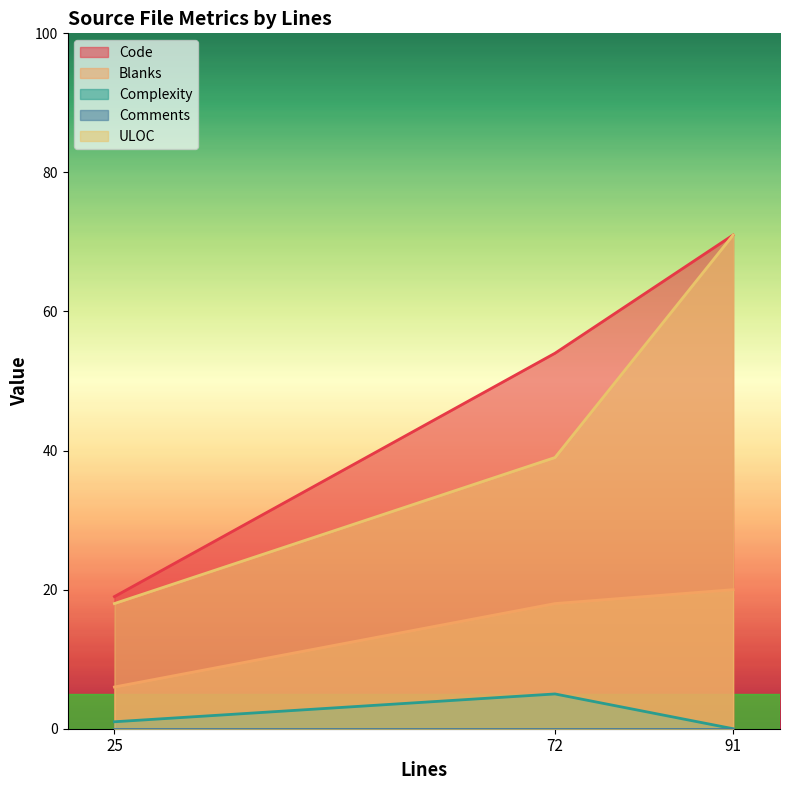

At which label is Code closest to 45?

72